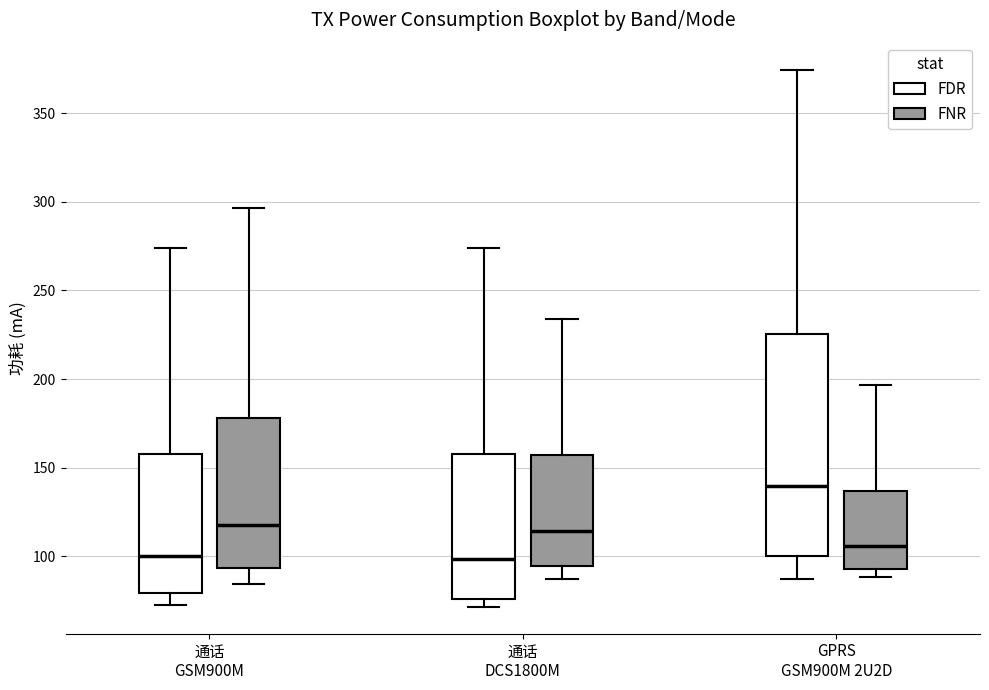

Where is the upper edge of the box for GPRS GSM900M 2U2D (FDR) on the y-axis? The values are not printed on the chart, so give them approximately, as read against the axis.

225